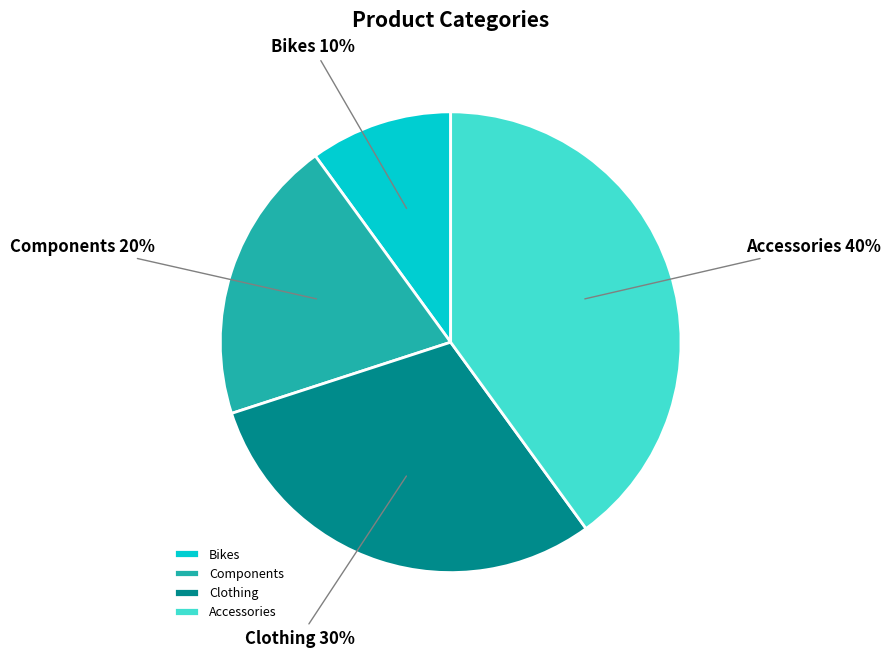

What percentage is the Clothing slice, to the nearest percent?

30%